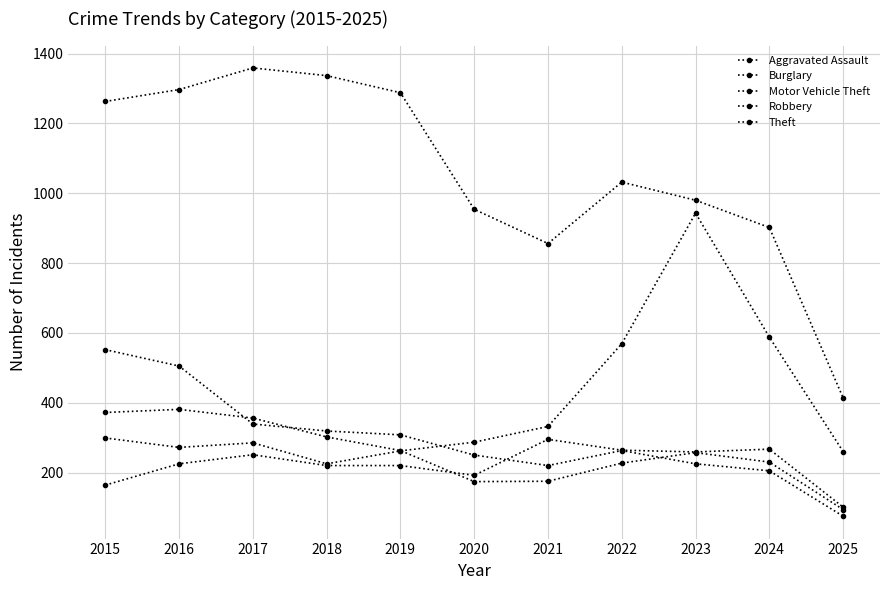

How many values in the Aggravated Assault series are below 225?

5